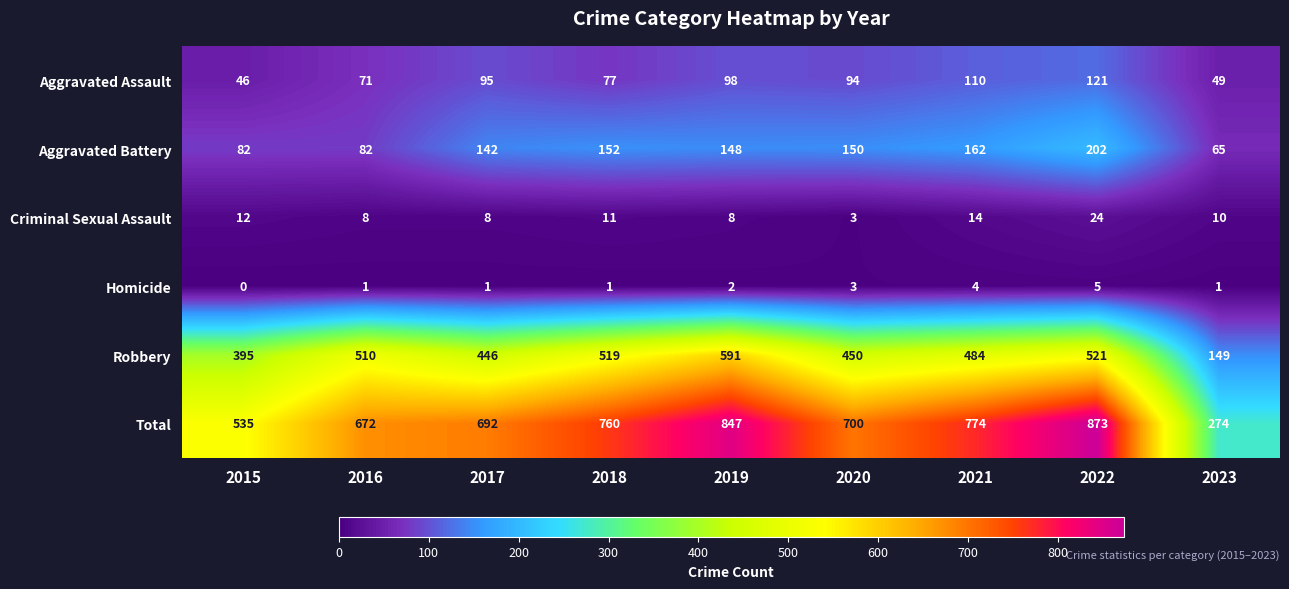

Which series has the widest spread of values?

Total